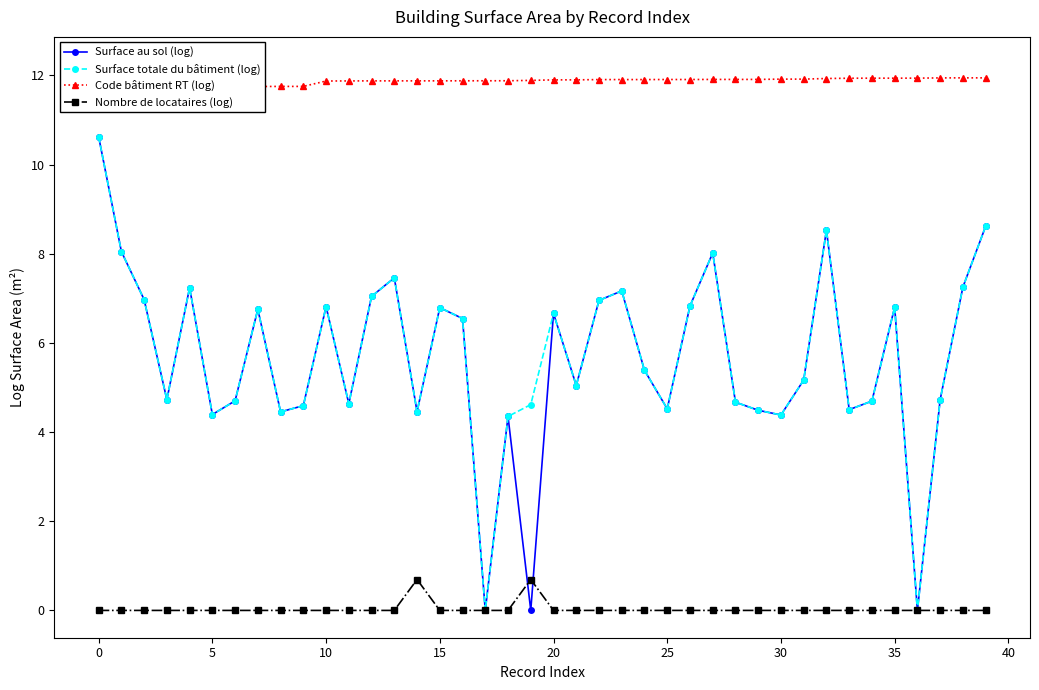

How many interior local valleys does the Surface au sol (log) series have?

12